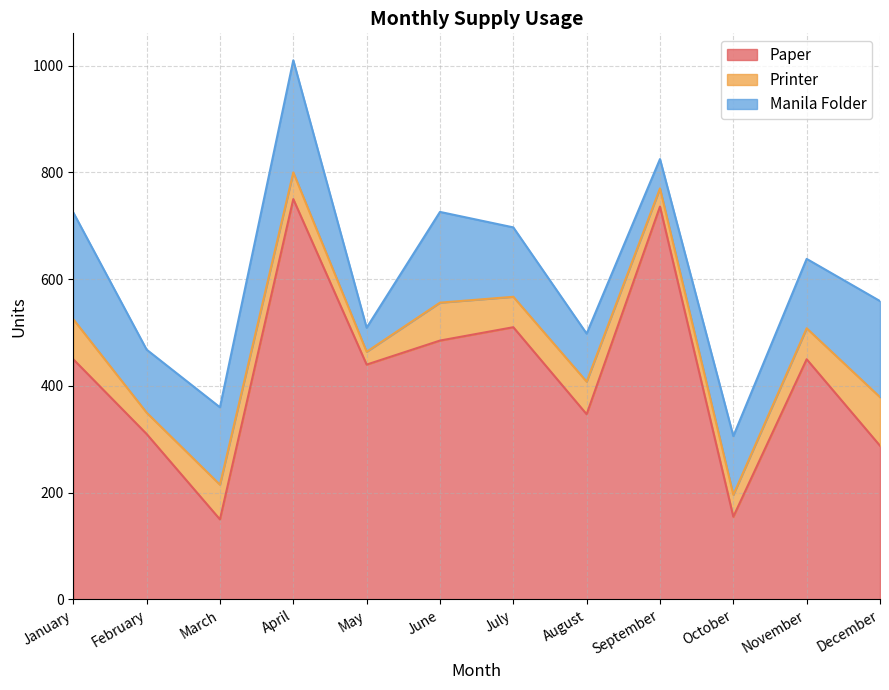

At how many categories does at least one series exceed 301?

9